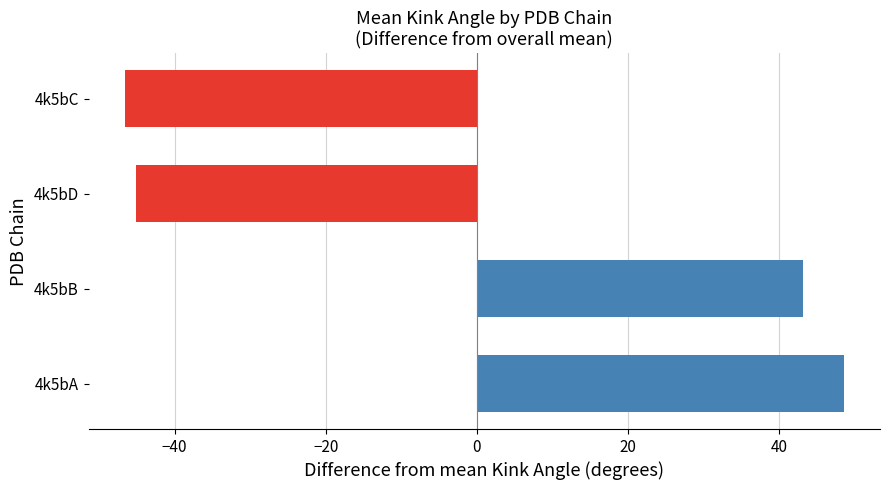

Between 0 and 9, which series saw the biggest shift?

4k5bA